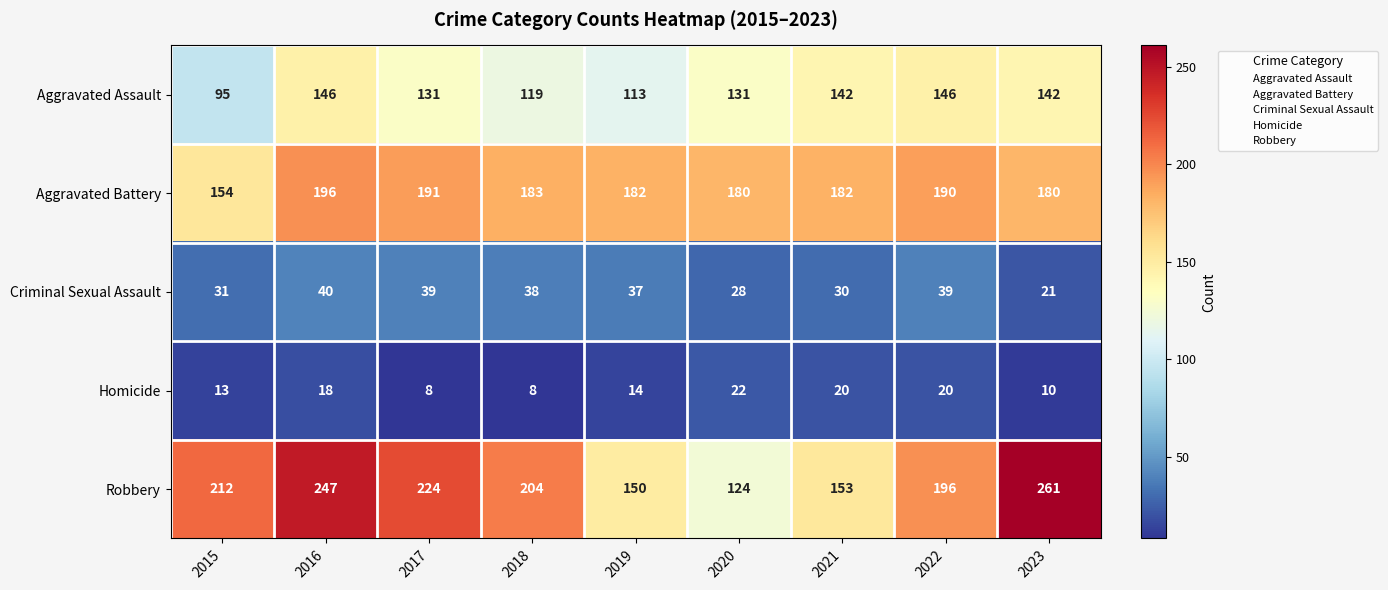

Where is Robbery nearest to the value 192?

2022